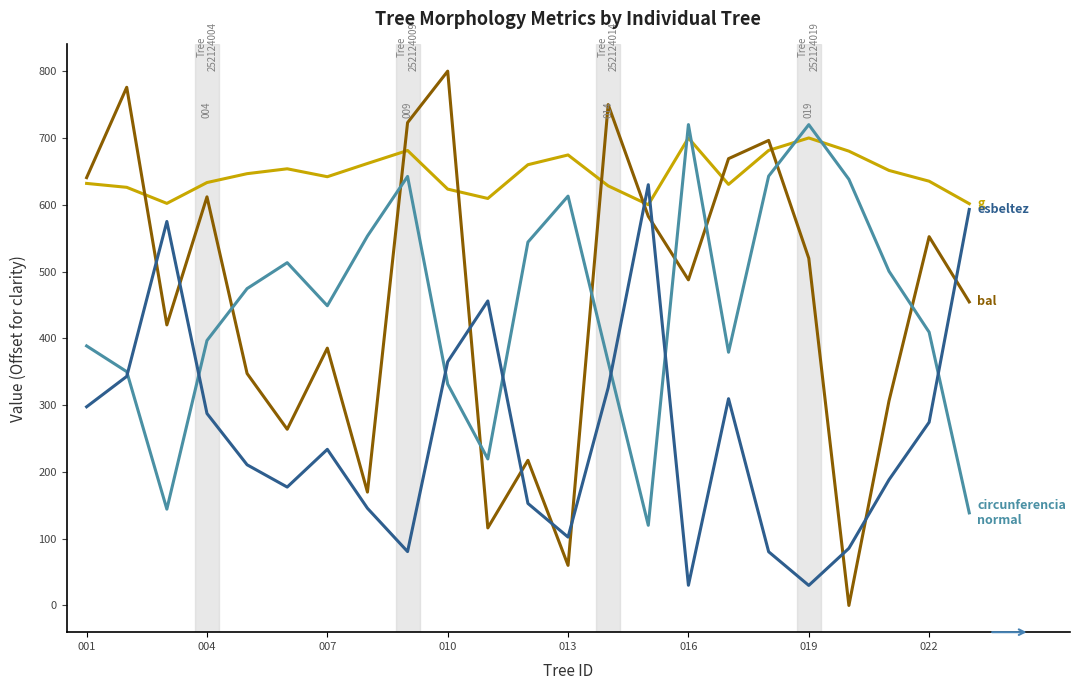

What is the greatest value displayed?

800.0